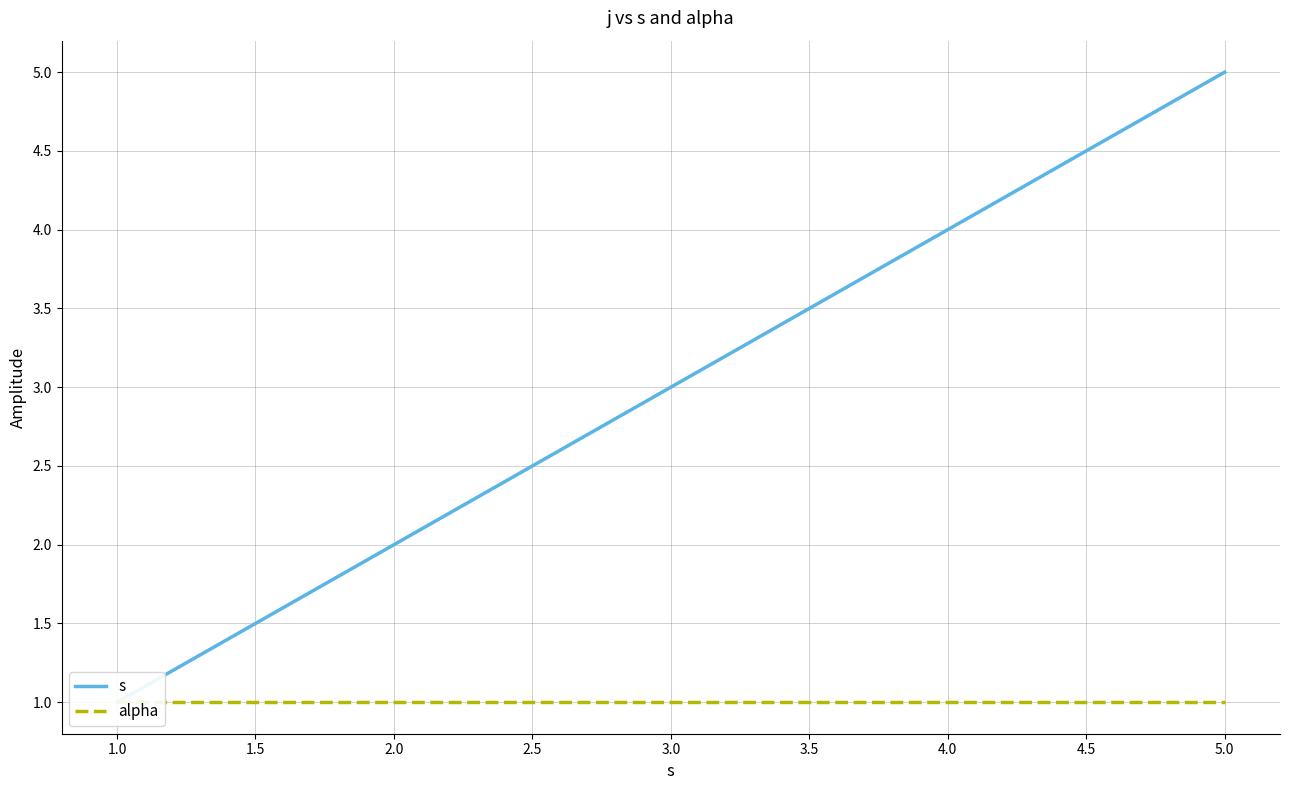

Rank the series at 4.0 from highest to lowest value.

s, alpha